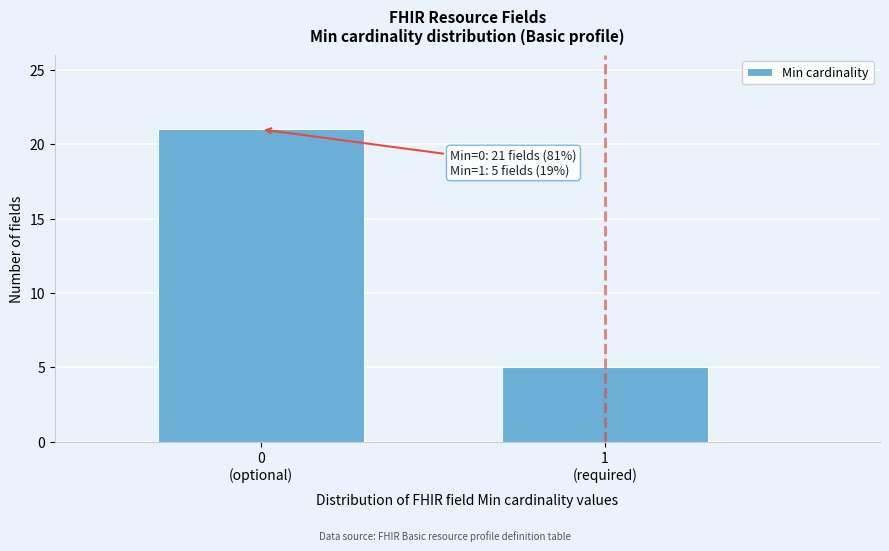

Reading right to left, what are all the values shown in this chart?

5	21